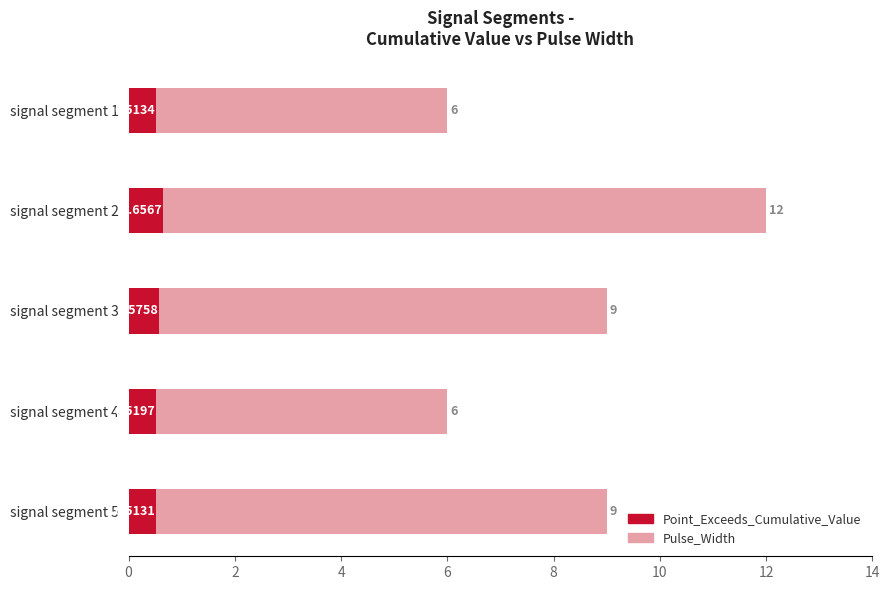

What is the approximate value of Point_Exceeds_Cumulative_Value at signal segment 2?

0.7